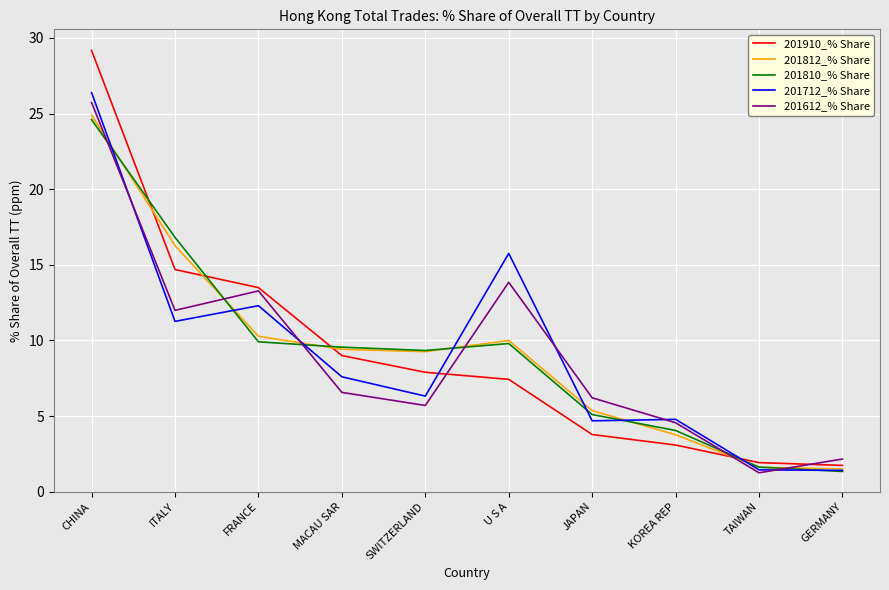

Between which two adjacent categories do 201612_% Share and 201812_% Share first intersect?

CHINA and ITALY